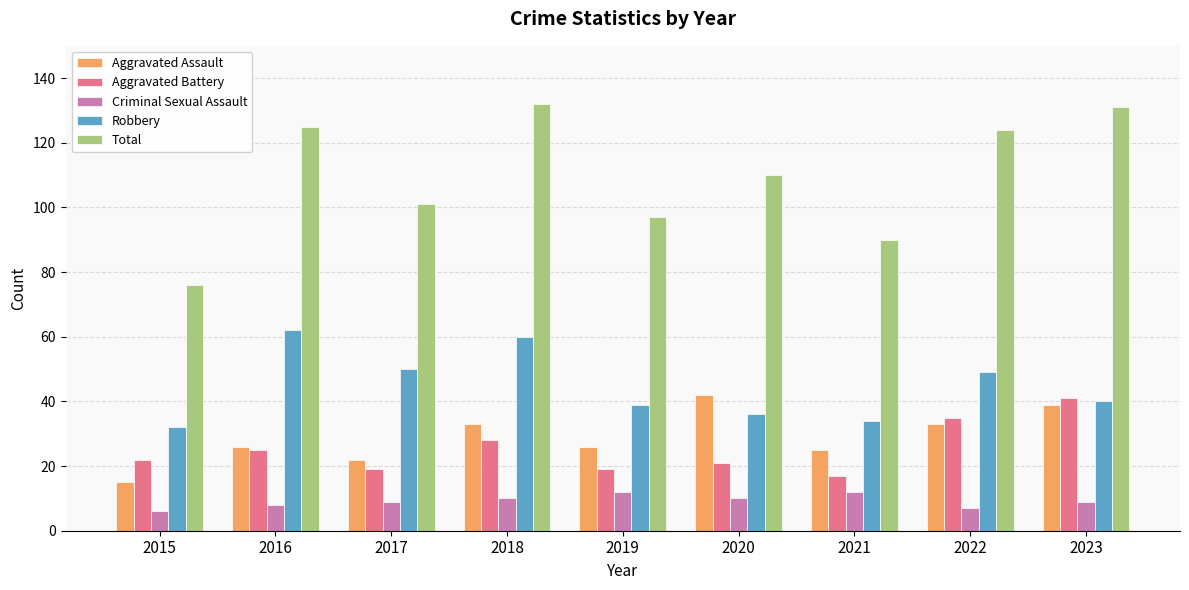

Count the number of data series in this chart.

5